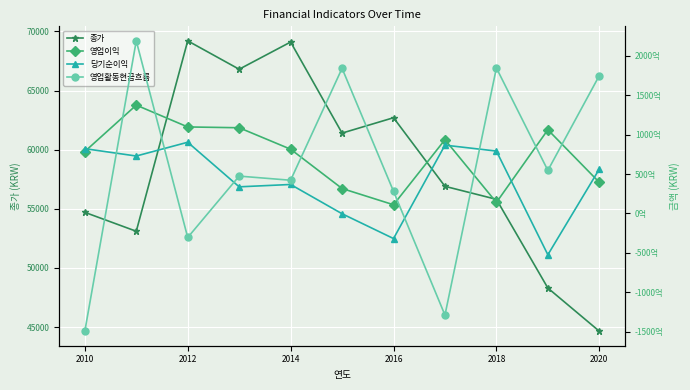

Is it true that 종가 equals 27314 at 2012?

False